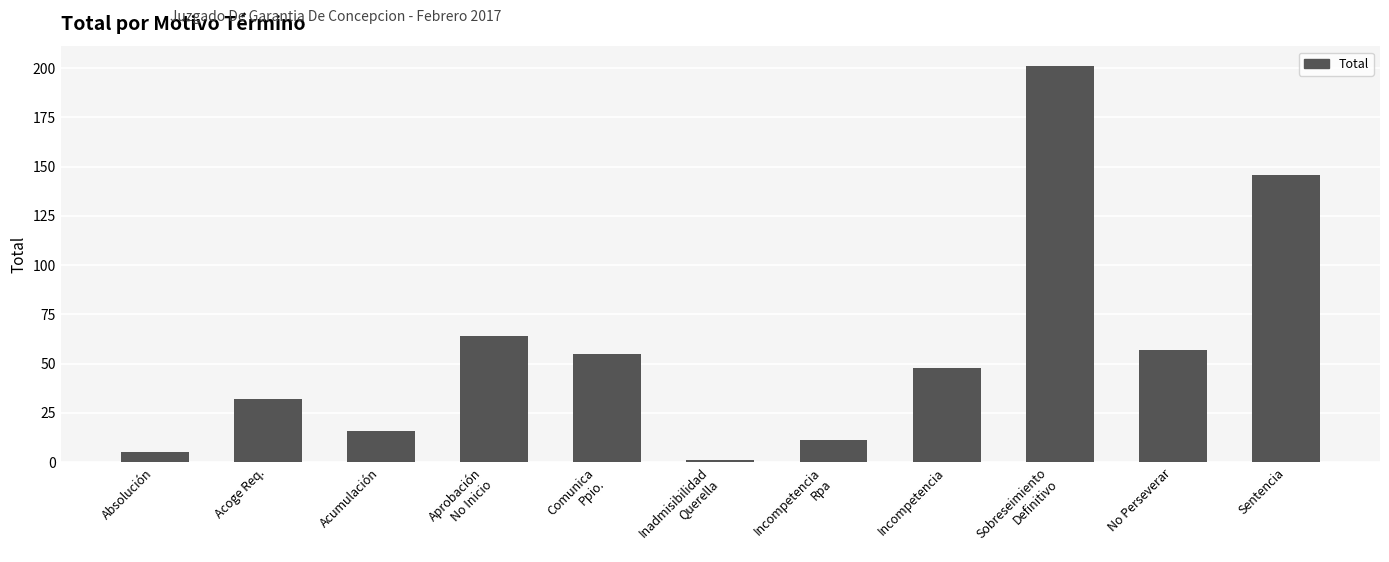

Reading left to right, what are all the values shown in this chart?

5	32	16	64	55	1	11	48	201	57	146